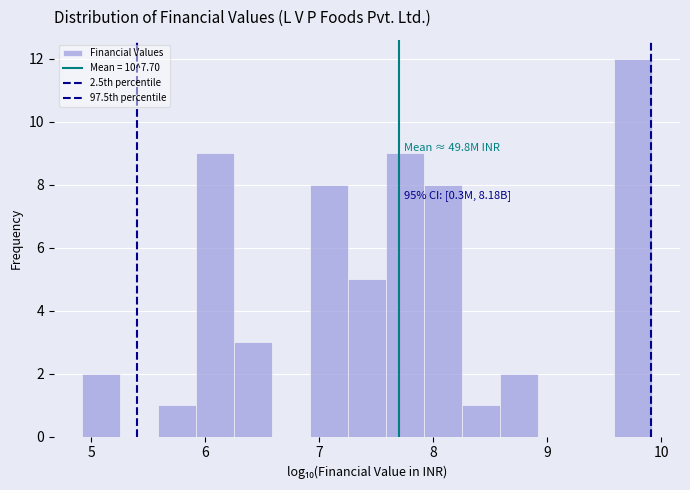

Read against the x-axis, roughly where is the centre of the tallest bar?

9.7